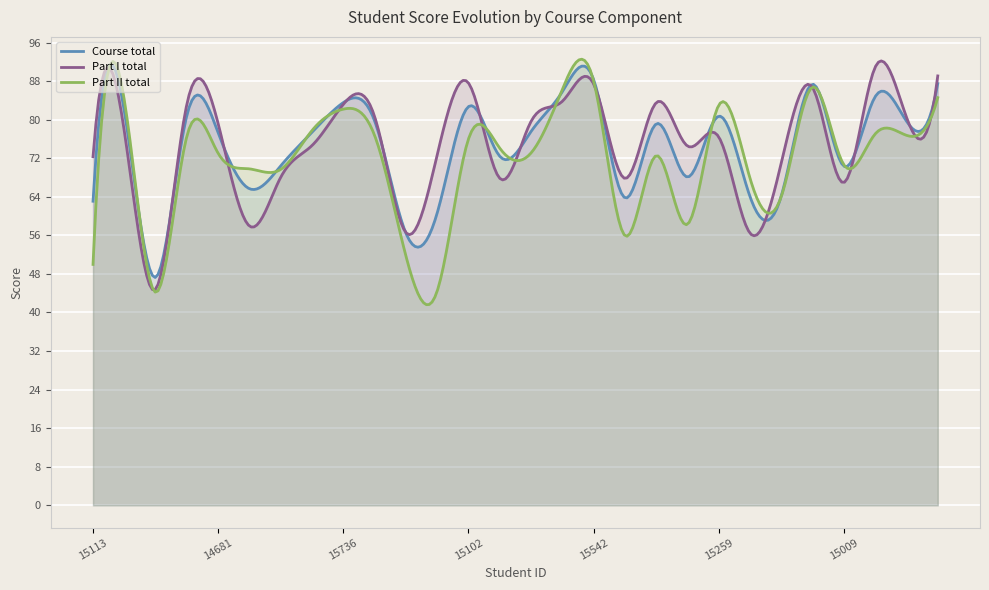

Reading left to right, extract all data points from this chart.

Course total: 63.1	81.8	47.3	80.9	77.3	65.7	70.4	77.4	83.5	79.8	56.5	60.6	82.7	72.4	77.5	85.8	88.3	63.8	79.1	68.1	80.7	64.0	64.2	87.3	70.3	84.8	79.7	87.5
Part I total: 72.3	77.6	44.8	83.2	79.2	57.9	68.1	74.6	83.2	80.7	56.6	72.7	87.6	67.8	79.6	83.8	87.4	67.8	83.5	74.5	76.4	56.4	71.1	86.6	67.0	90.9	80.5	89.1
Part II total: 50.0	84.1	44.2	76.6	73.0	69.8	69.7	77.8	82.2	76.7	51.8	44.4	76.0	74.1	73.1	86.3	88.0	56.0	72.5	58.3	83.0	67.8	64.1	86.8	70.6	77.0	76.8	84.6